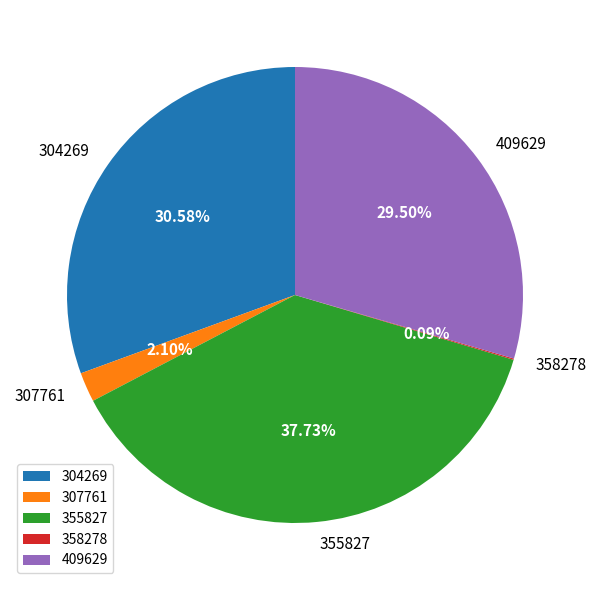

Does any single category account for the majority?

No